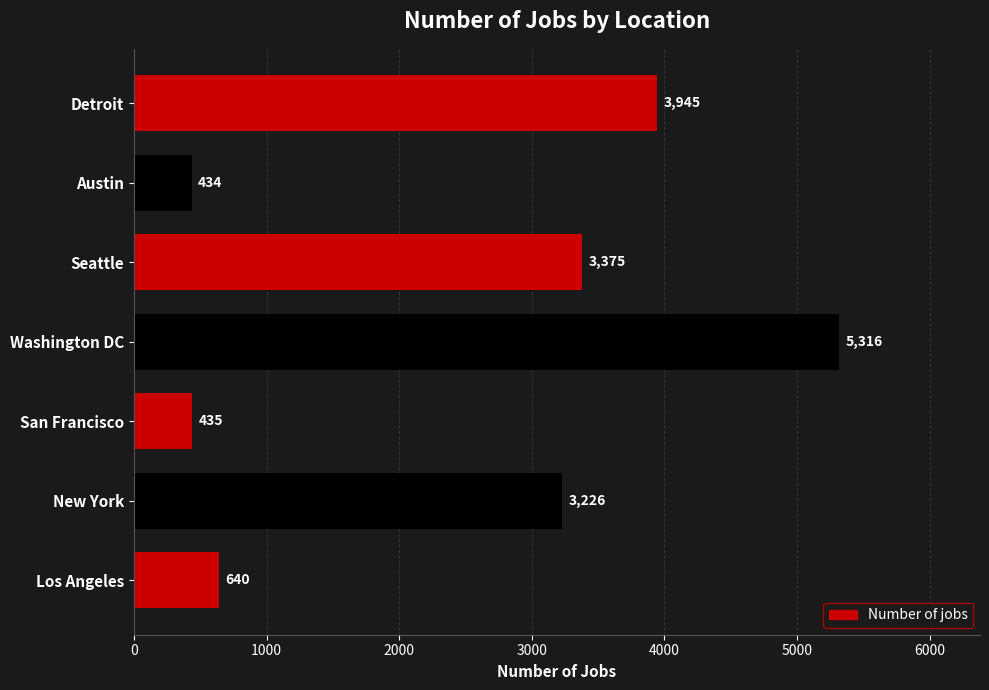

What is the change in value from Los Angeles to New York?

+2586